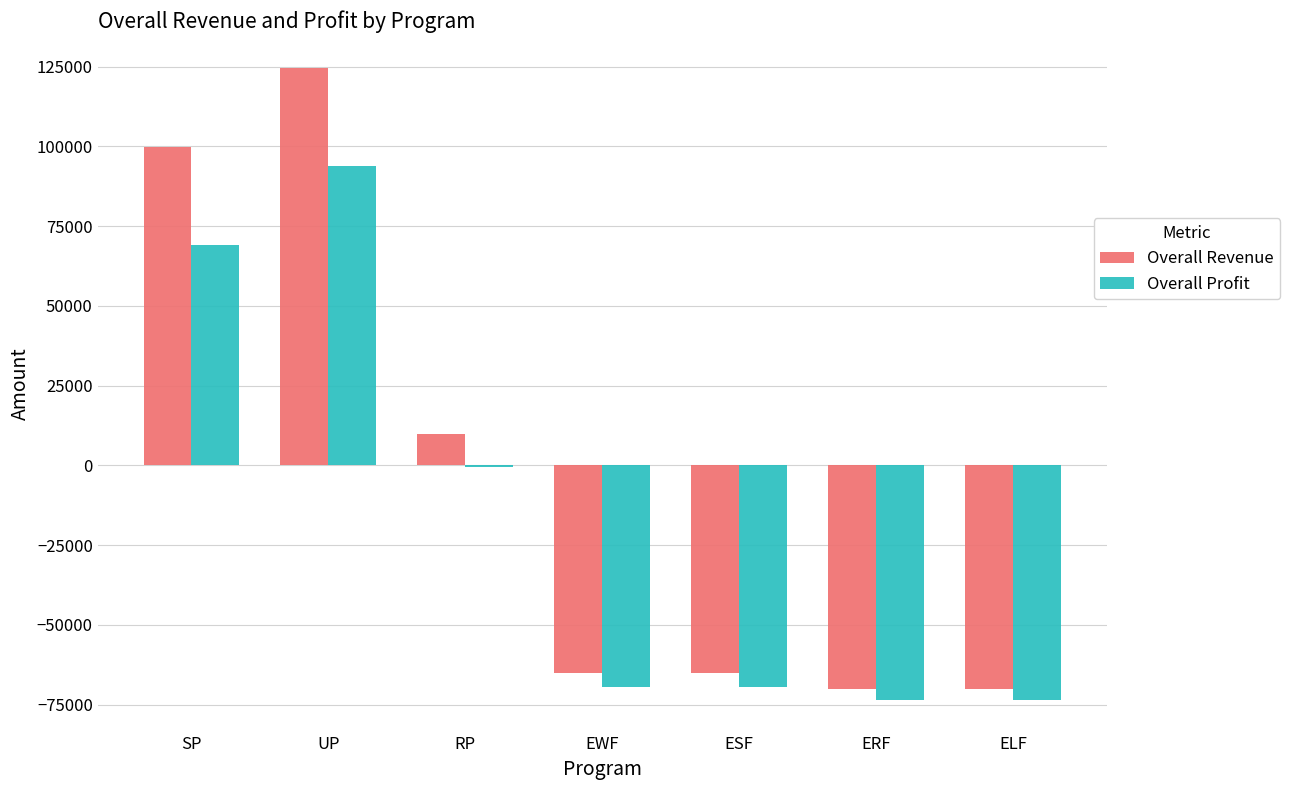

True or false: Overall Revenue has a value of -112751.7 at EWF.

False